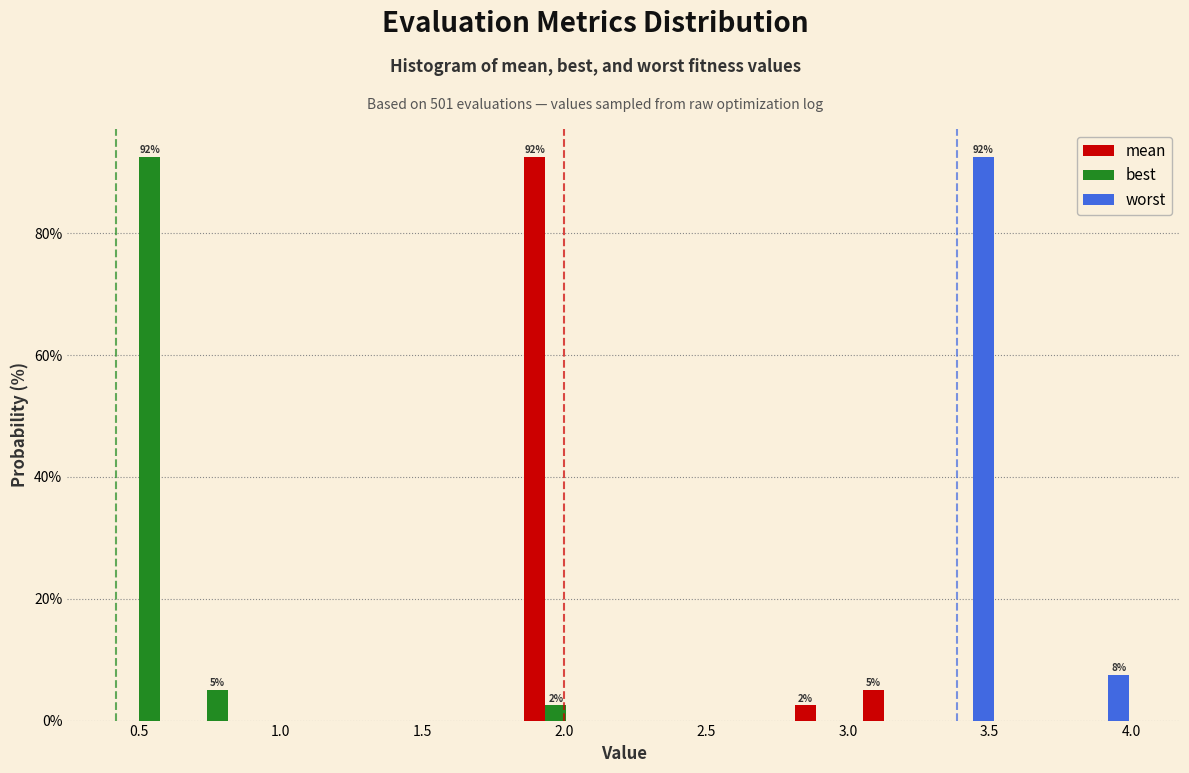

In the mean series, which range on the x-axis has the tallest bar?

1.85 to 2.10